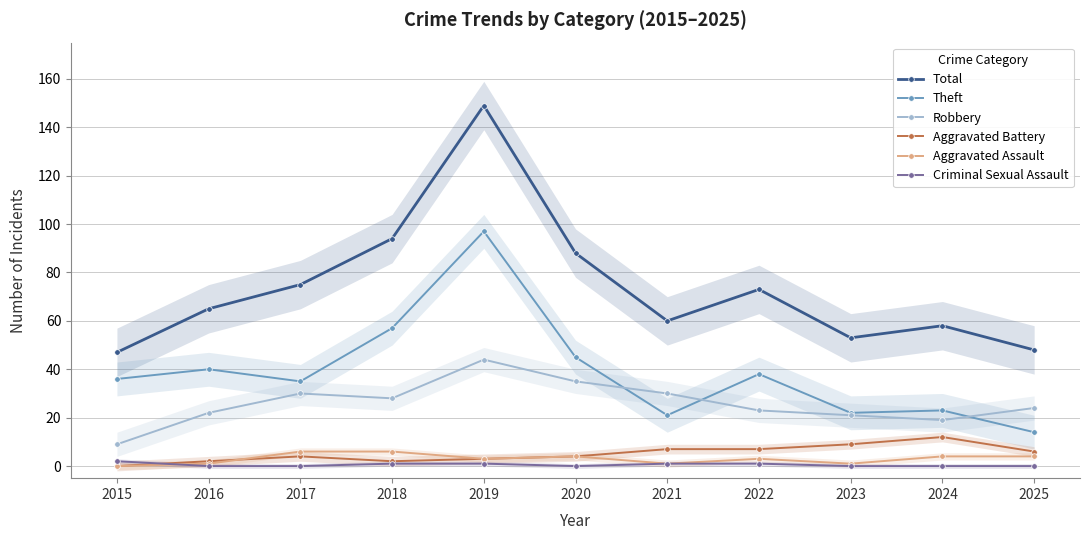

Reading left to right, transcribe all the data shown in this chart.

Total: 2015=47	2016=65	2017=75	2018=94	2019=149	2020=88	2021=60	2022=73	2023=53	2024=58	2025=48
Theft: 2015=36	2016=40	2017=35	2018=57	2019=97	2020=45	2021=21	2022=38	2023=22	2024=23	2025=14
Robbery: 2015=9	2016=22	2017=30	2018=28	2019=44	2020=35	2021=30	2022=23	2023=21	2024=19	2025=24
Aggravated Battery: 2015=0	2016=2	2017=4	2018=2	2019=3	2020=4	2021=7	2022=7	2023=9	2024=12	2025=6
Aggravated Assault: 2015=0	2016=1	2017=6	2018=6	2019=3	2020=4	2021=1	2022=3	2023=1	2024=4	2025=4
Criminal Sexual Assault: 2015=2	2016=0	2017=0	2018=1	2019=1	2020=0	2021=1	2022=1	2023=0	2024=0	2025=0